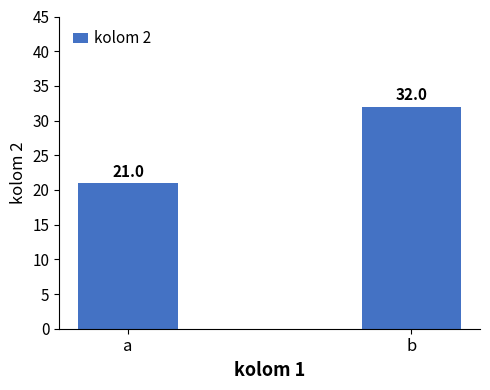

What is the smallest value displayed?

21